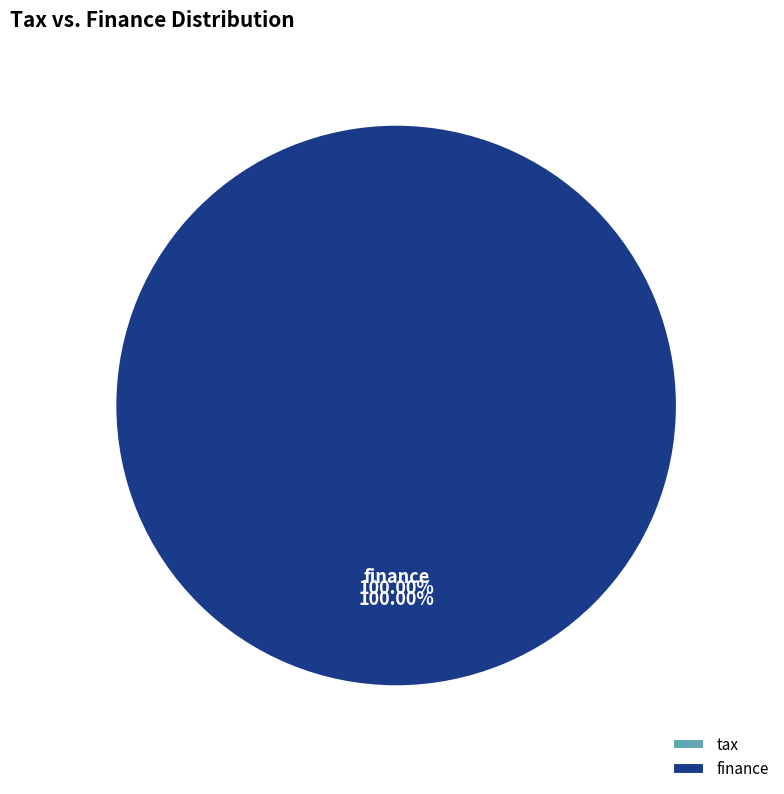

Which category accounts for the majority?

finance